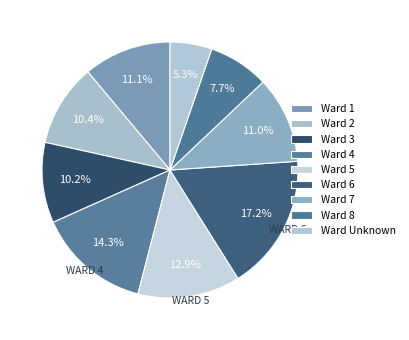

What is the smallest slice in the pie chart?

Unknown